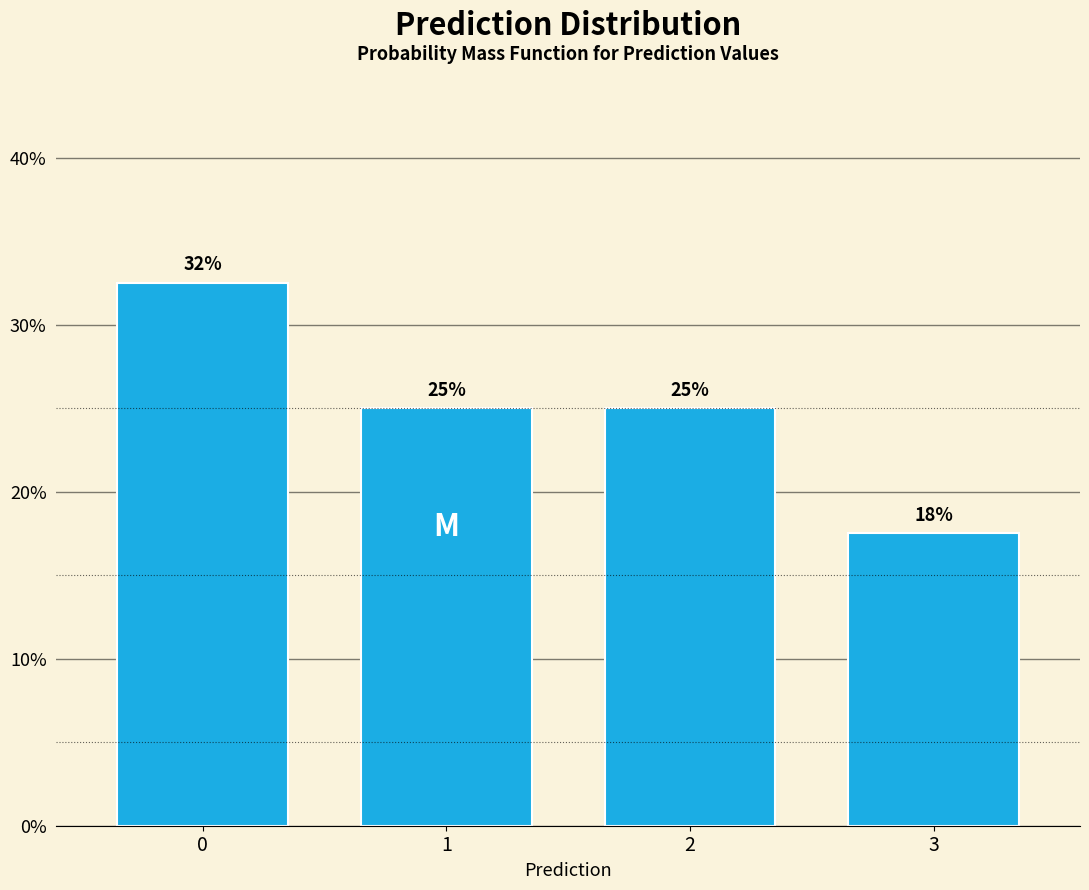

What is the sum of all values?

100.0